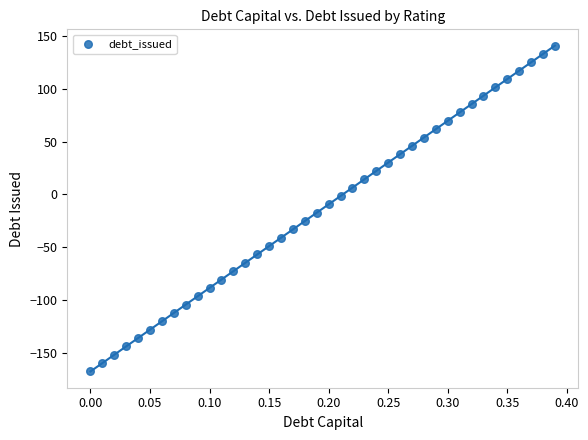

What is the range of X values (max minus min)?

0.4